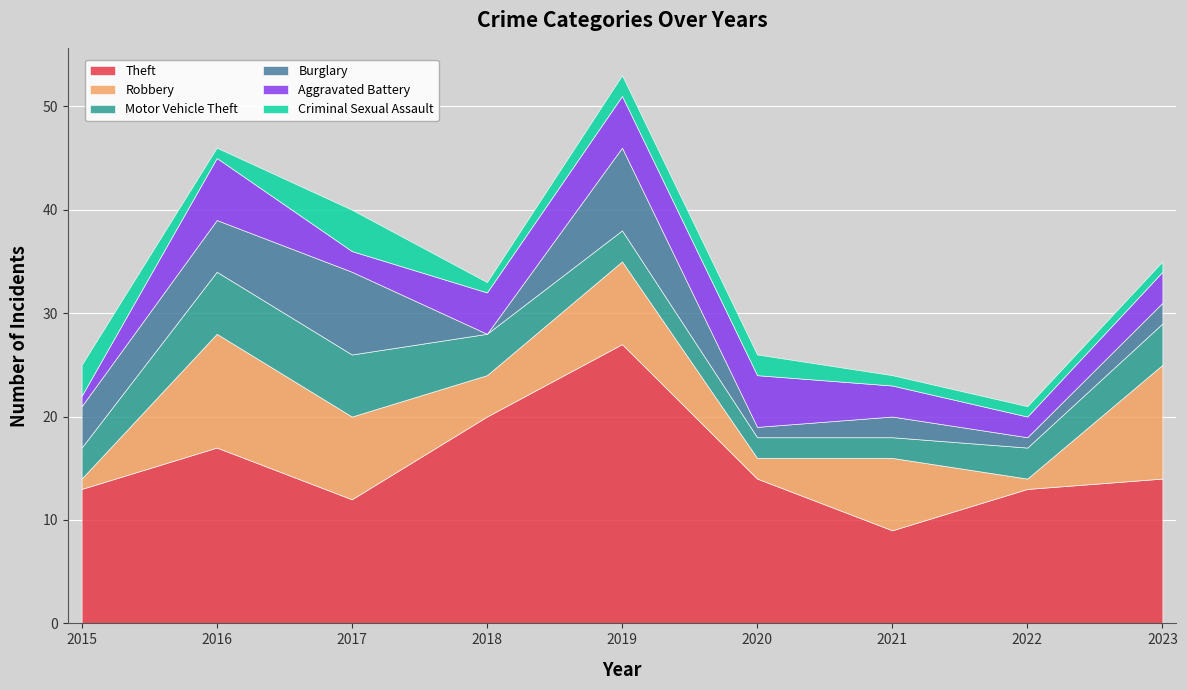

How many Criminal Sexual Assault values are between 1 and 2?

7